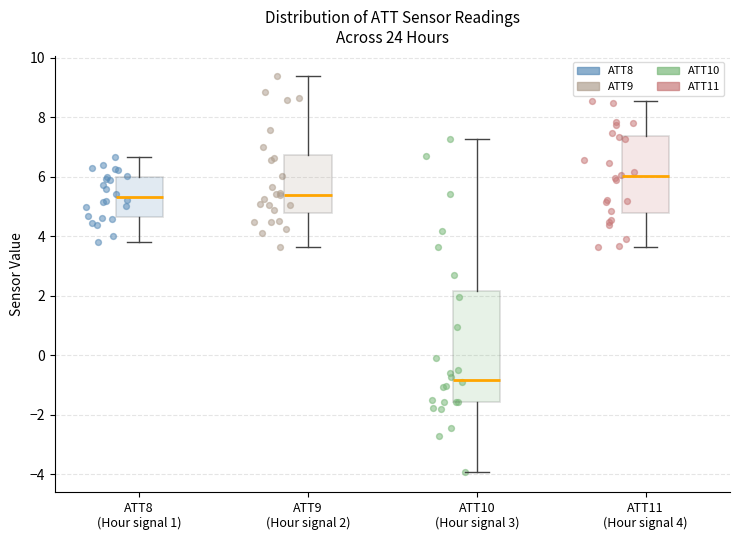

Reading left to right, read every box against the y-axis: the position of its median line, the range the box covers, and the ends of its whiskers. The values are not printed on the chart, so give them approximately, as read against the axis.

ATT8 (Hour signal 1): median 5.4, box 4.6 to 6.0, whiskers 3.8 to 6.6
ATT9 (Hour signal 2): median 5.4, box 4.8 to 6.8, whiskers 3.6 to 9.4
ATT10 (Hour signal 3): median -0.8, box -1.6 to 2.2, whiskers -4.0 to 7.2
ATT11 (Hour signal 4): median 6.0, box 4.8 to 7.4, whiskers 3.6 to 8.6